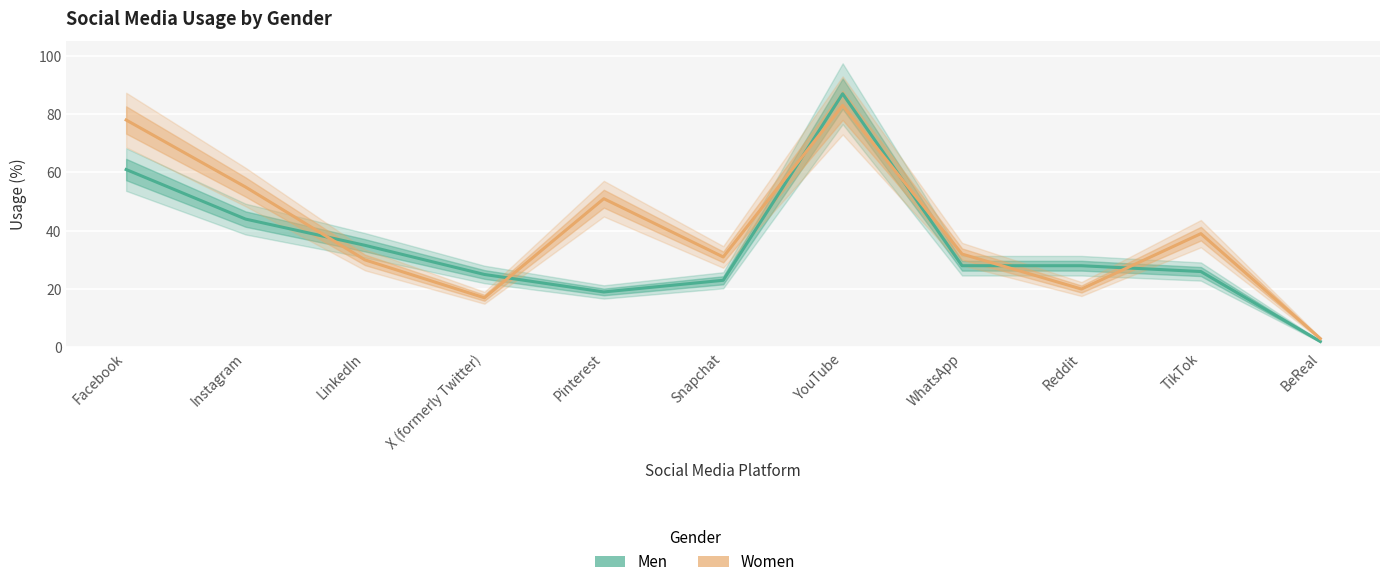

What position from the right is YouTube?

5